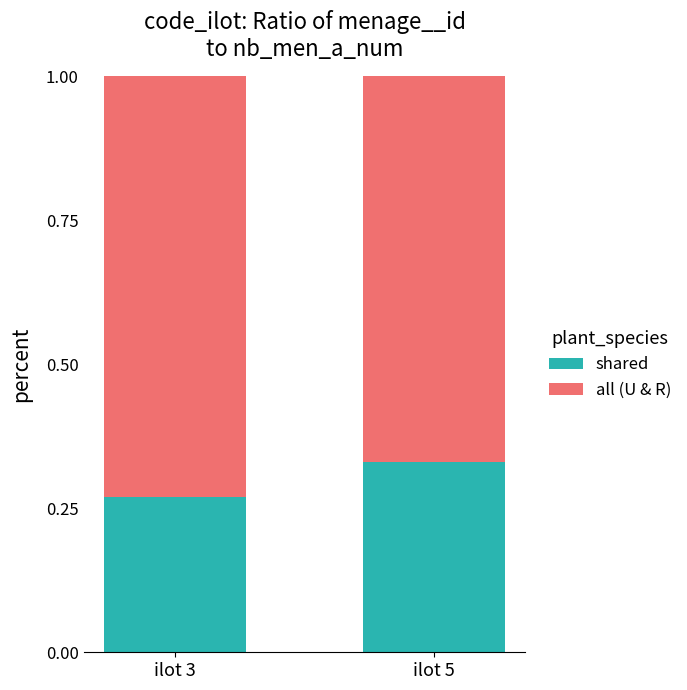

What are all the series names shown in the legend?

shared, all (U & R)